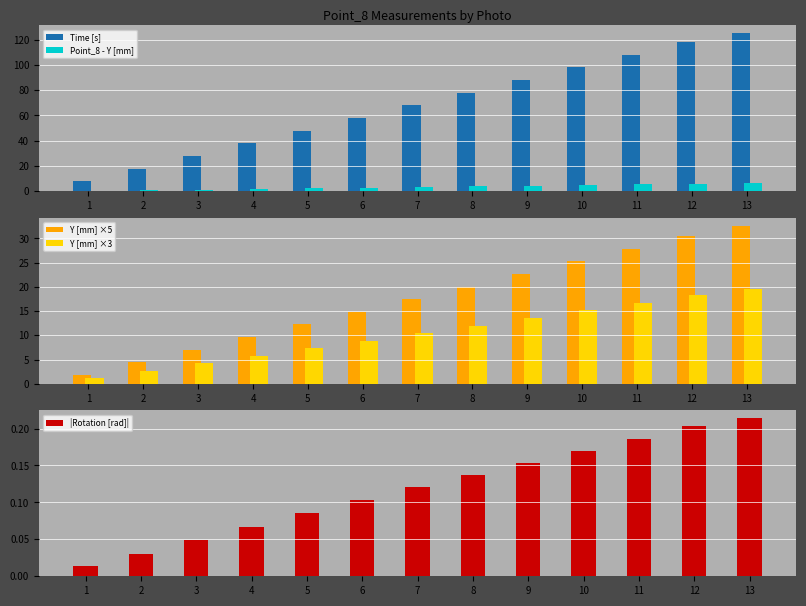

List the series in order of their peak value, highest first.

Time [s], Y [mm] ×5, Y [mm] ×3, Point_8 - Y [mm], |Rotation [rad]|